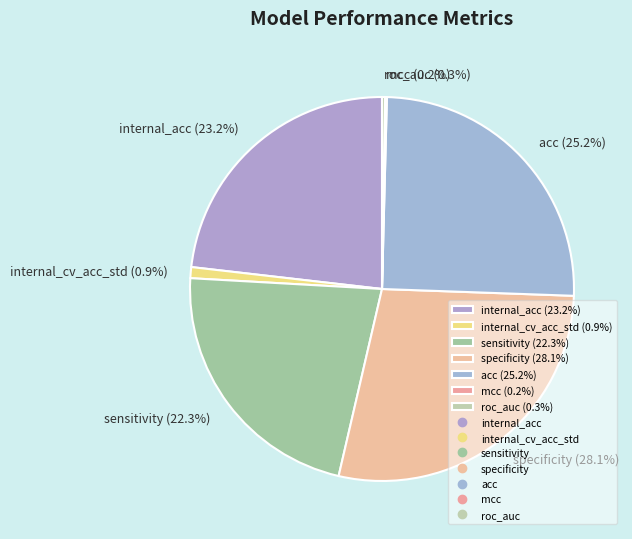

Combined, do acc (25.2%) and sensitivity (22.3%) account for over 50%?

No